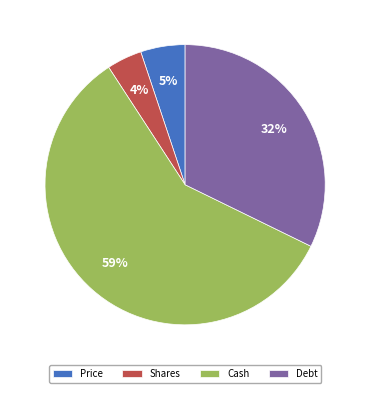

What is the majority slice?

Cash